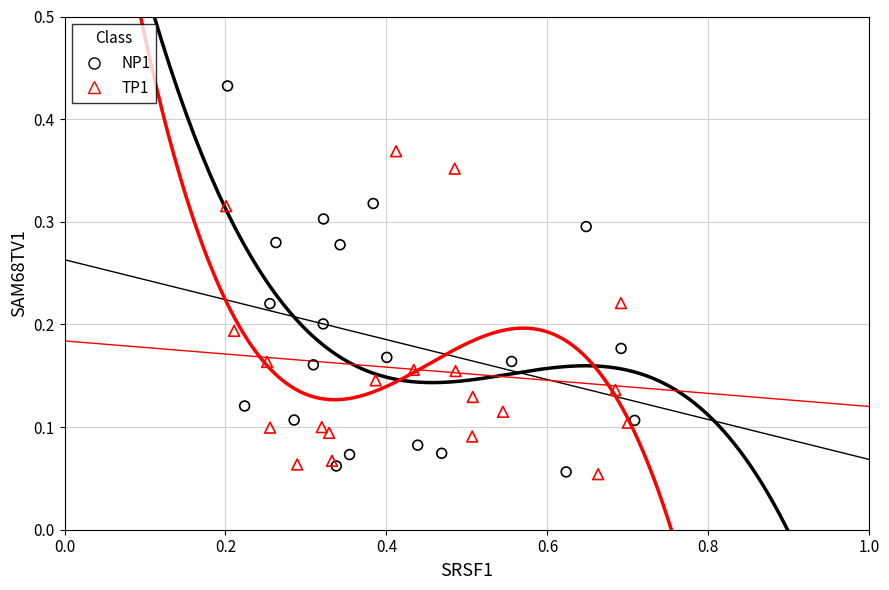

Which series contains the highest Y value?

NP1